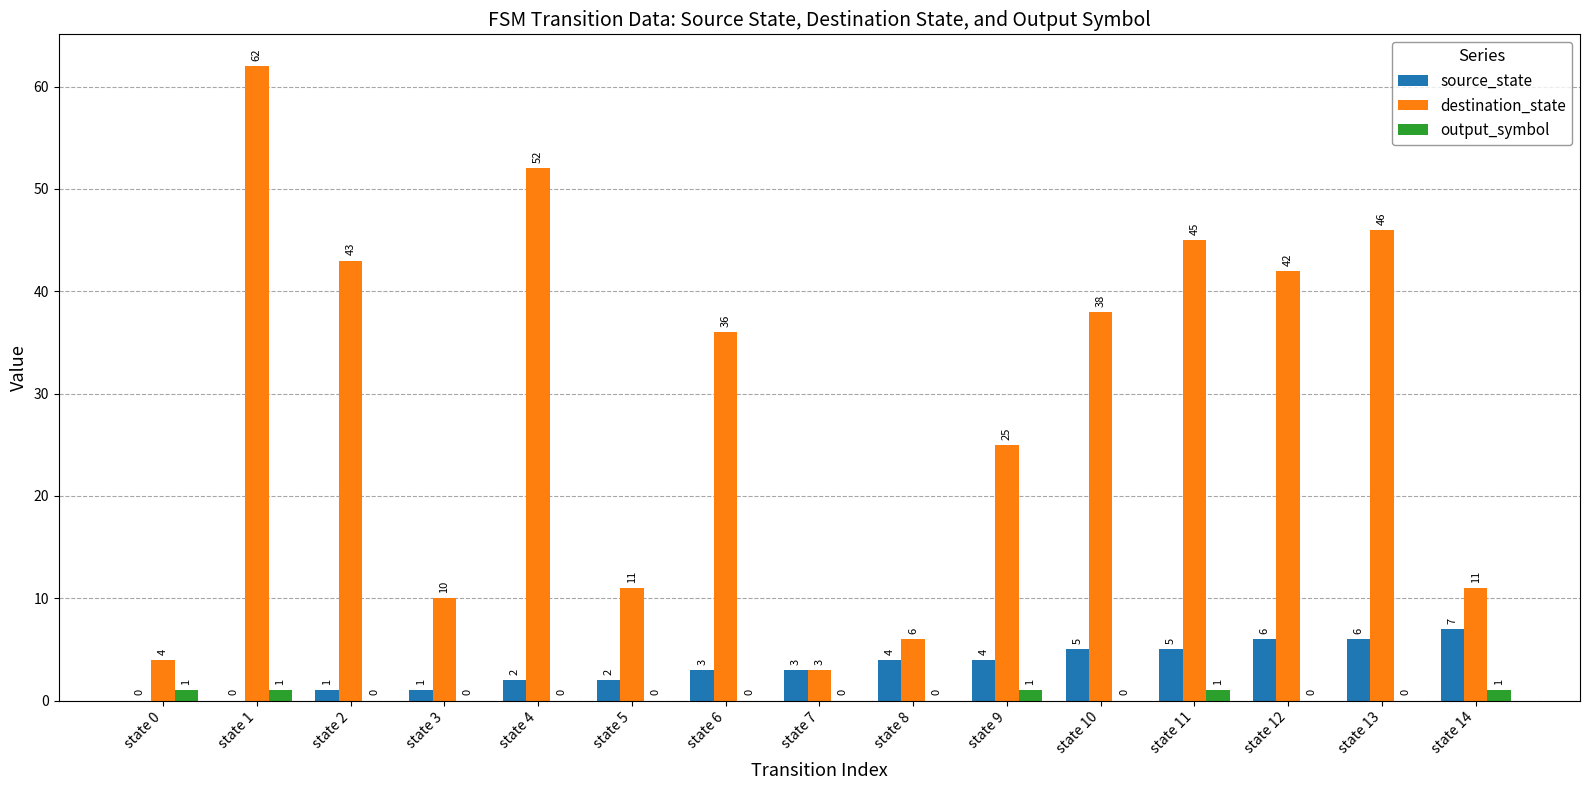

What is the maximum value shown in the chart?

62